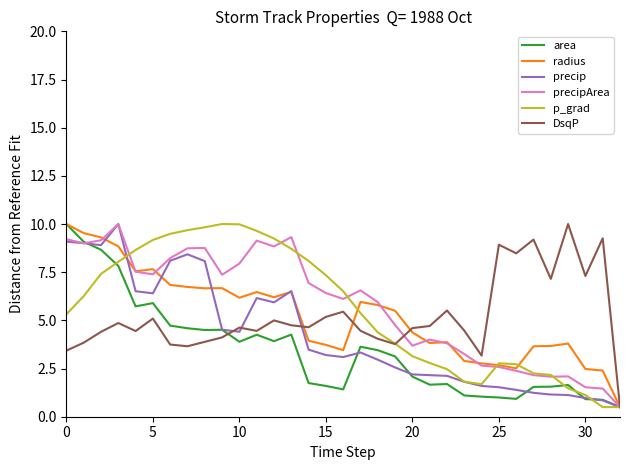

How many lines are shown in the chart?

6